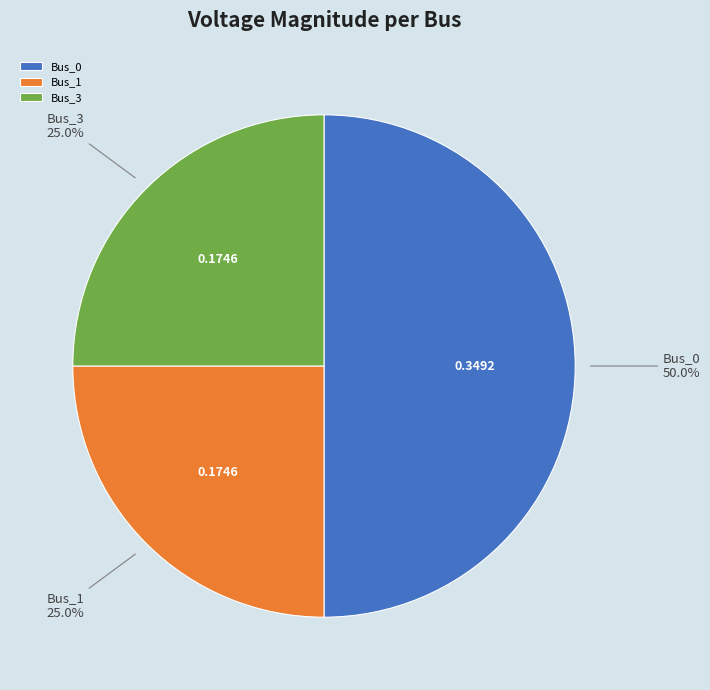

Count the number of slices in the pie.

3